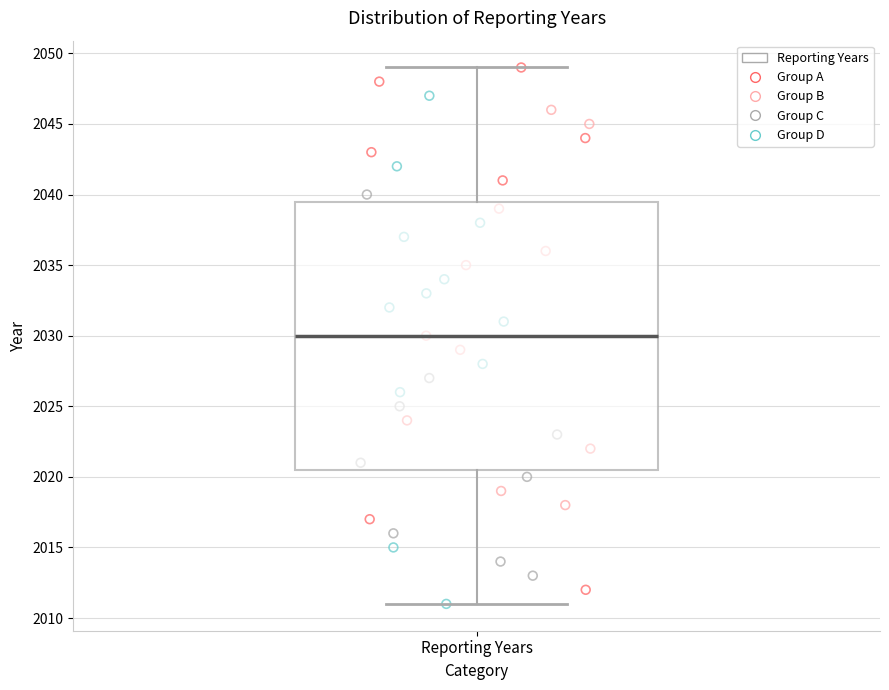

Transcribe this box plot: give where the median line is, the range the box spans, and where the two whiskers end, as read against the y-axis. The values are not printed on the chart, so give them approximately, as read against the axis.

median 2030.0, box 2020.5 to 2039.5, whiskers 2011.0 to 2049.0